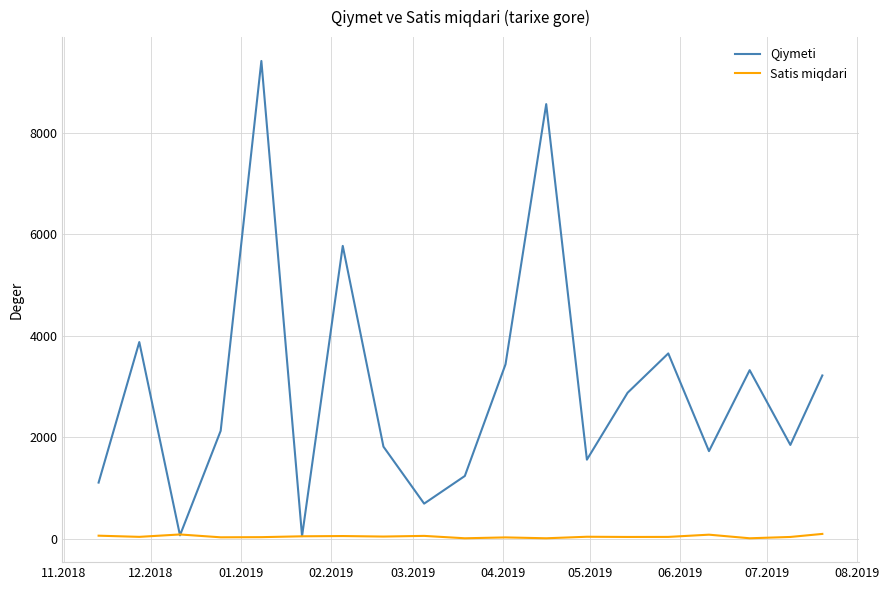

Which series has the largest total across all categories?

Qiymeti